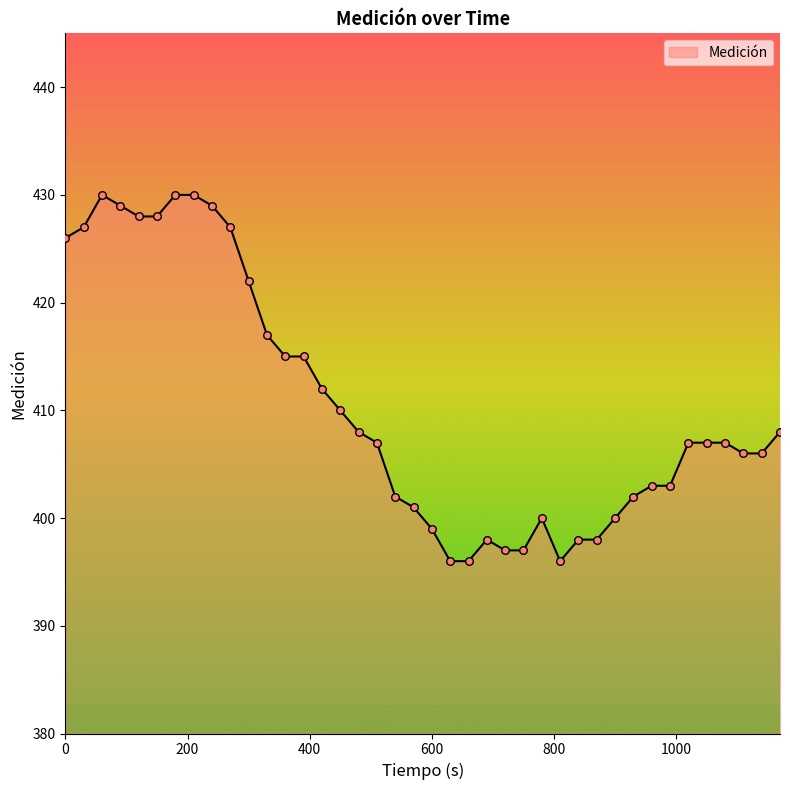

What is the difference between the maximum and minimum values?

34